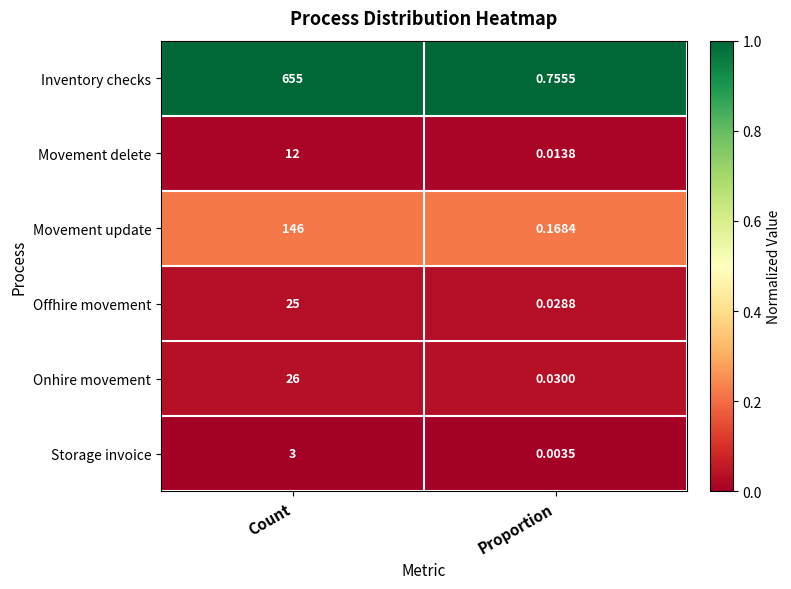

At which category is the sum across all series the highest?

Count